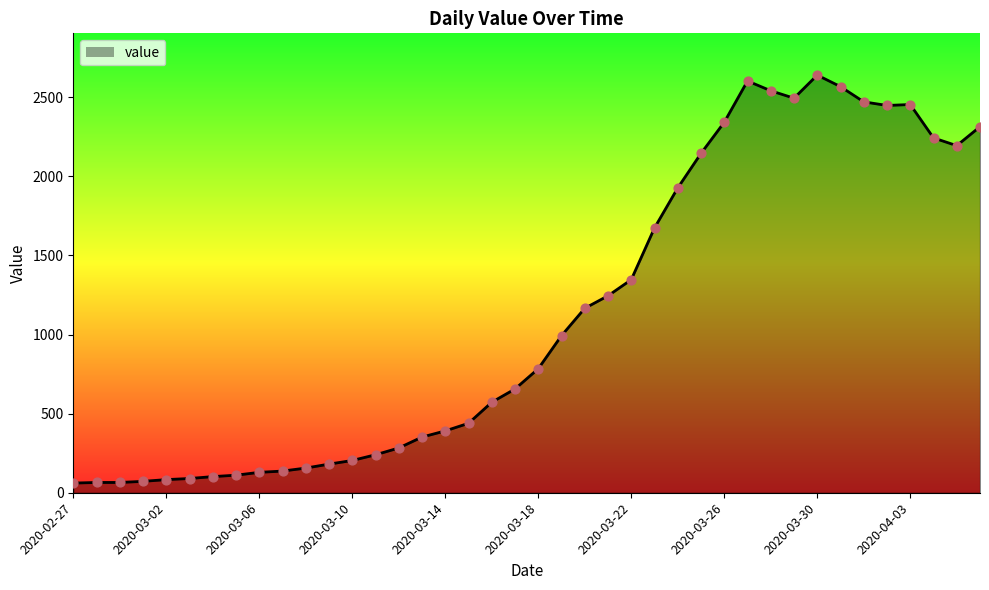

What is the smallest value displayed?

61